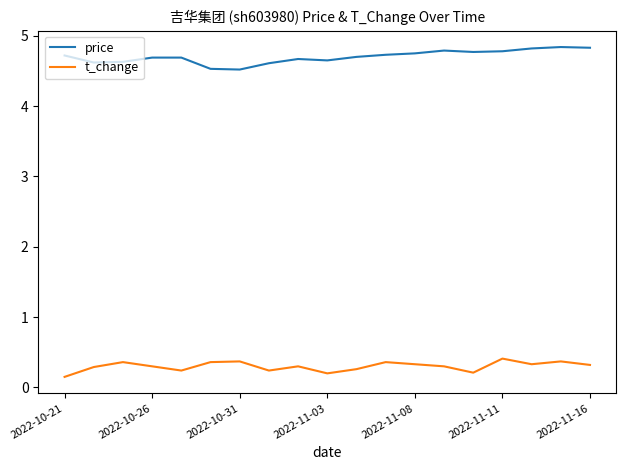

True or false: t_change has more than 1 points higher than both neighbors.

True